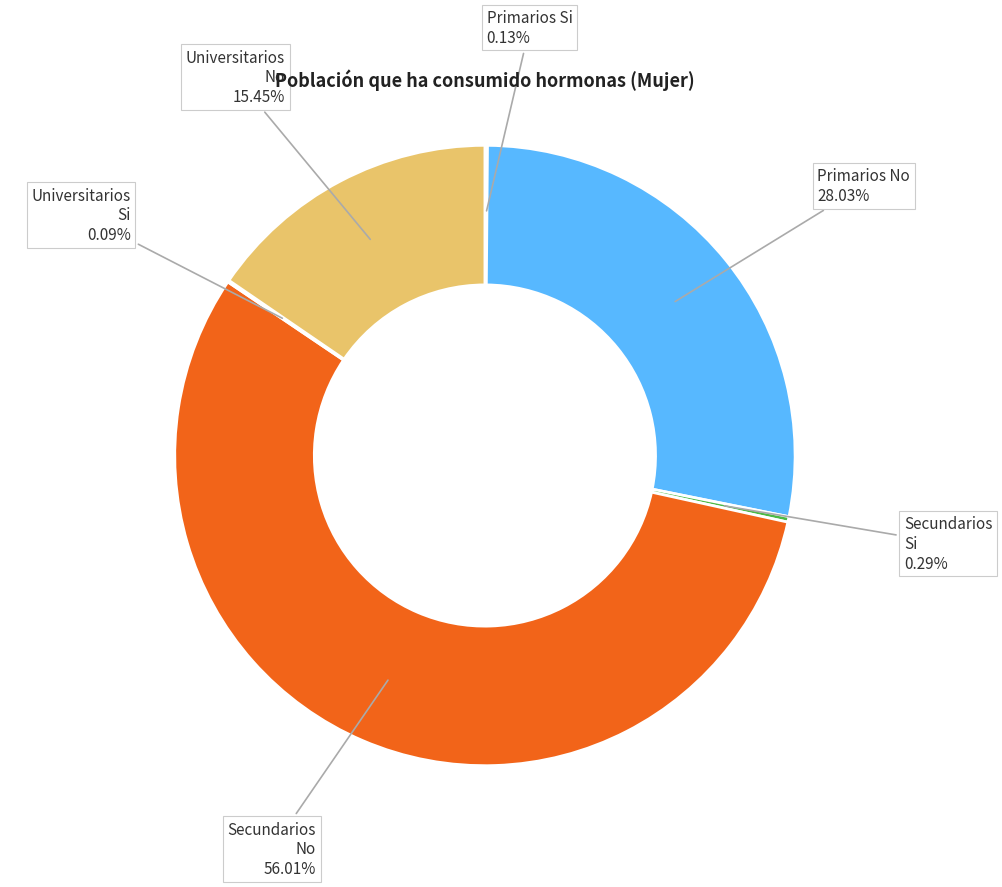

Do Secundarios Si and Universitarios No together represent more than half of the pie?

No